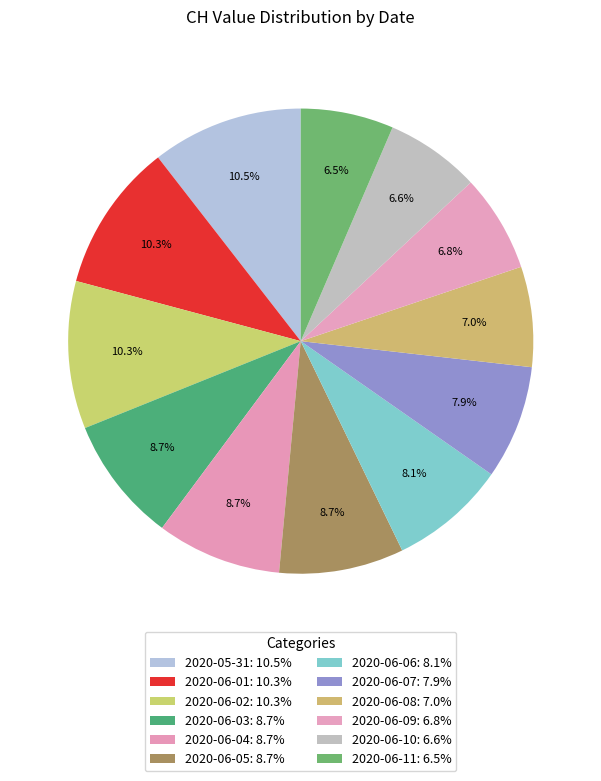

Which has a higher value, 2020-06-05 or 2020-06-09?

2020-06-05